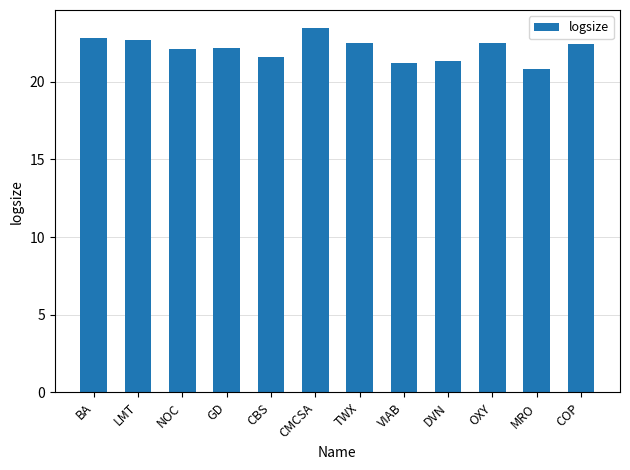

What is the change in value from CBS to MRO?

-0.7